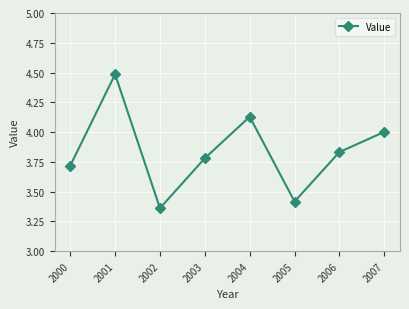

Does the chart have visible grid lines?

Yes